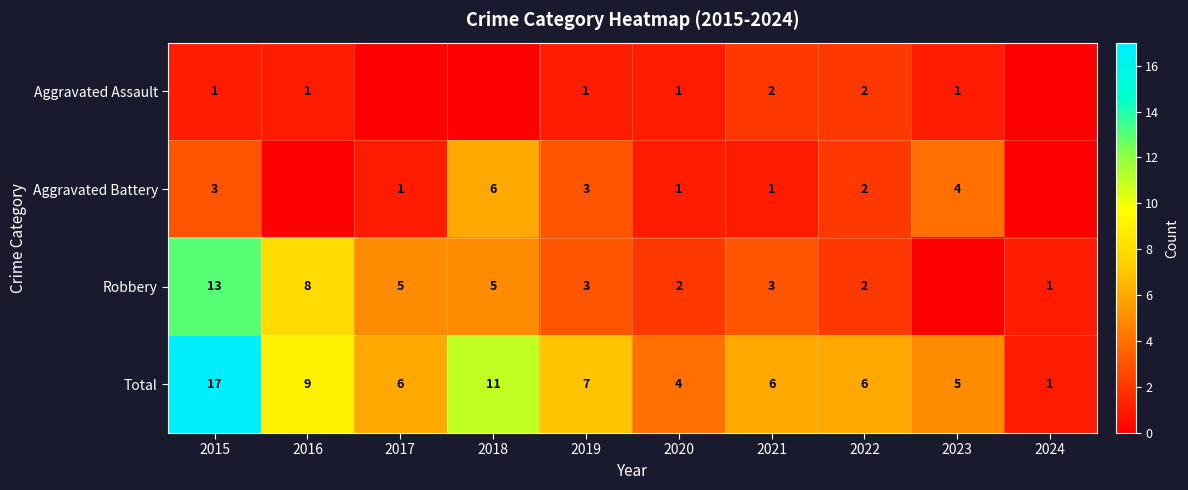

Is it true that Aggravated Assault equals 1 at 2016?

False